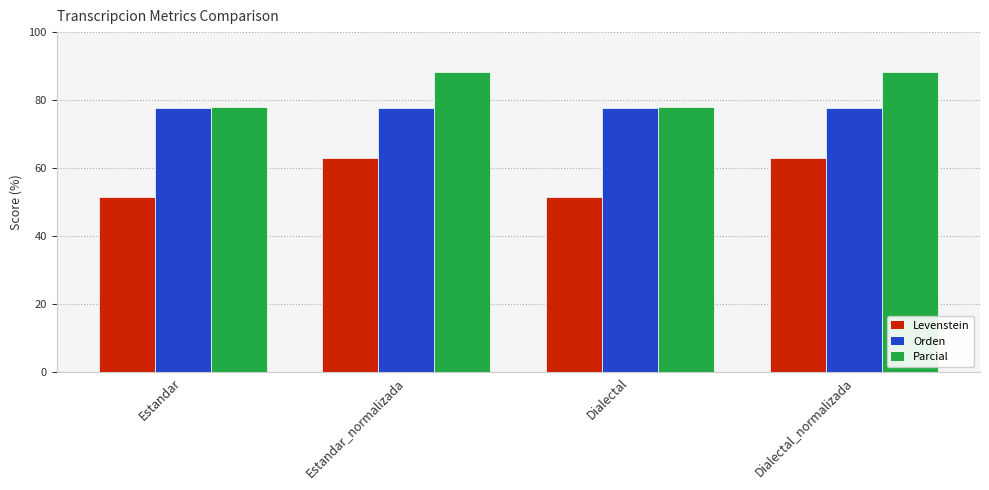

True or false: Parcial has a value of 121.0 at Dialectal_normalizada.

False